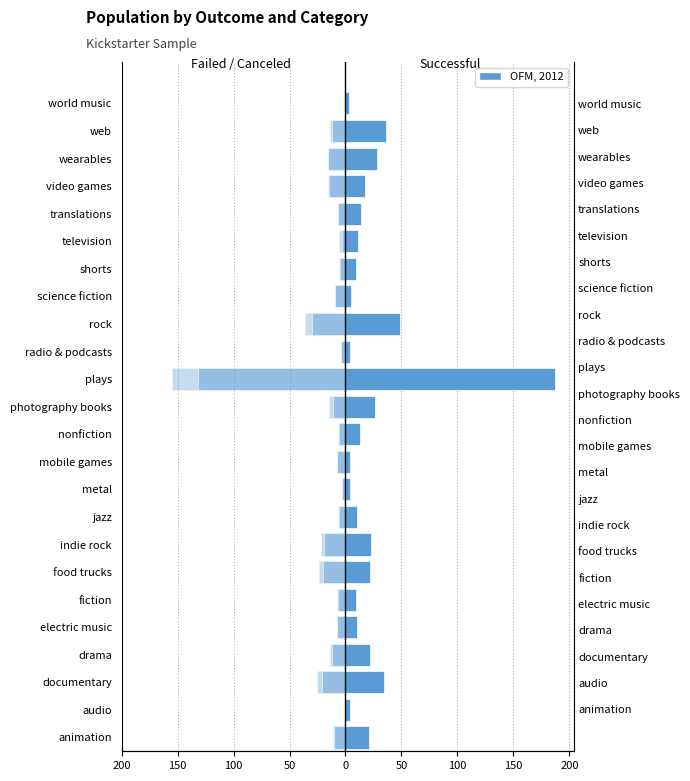

What is the difference between the second highest and minimum values in the canceled series?

23